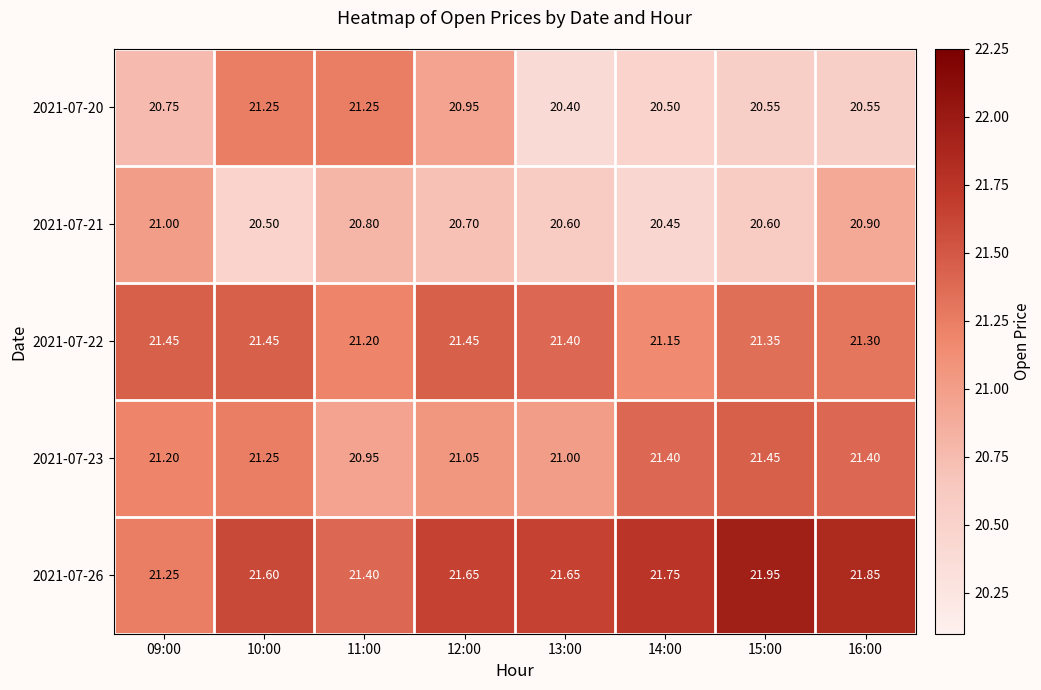

Reading left to right, list all the values displayed in this chart.

2021-07-20: 09:00=20.8	10:00=21.2	11:00=21.2	12:00=20.9	13:00=20.4	14:00=20.5	15:00=20.6	16:00=20.6
2021-07-21: 09:00=21.0	10:00=20.5	11:00=20.8	12:00=20.7	13:00=20.6	14:00=20.4	15:00=20.6	16:00=20.9
2021-07-22: 09:00=21.4	10:00=21.4	11:00=21.2	12:00=21.4	13:00=21.4	14:00=21.1	15:00=21.4	16:00=21.3
2021-07-23: 09:00=21.2	10:00=21.2	11:00=20.9	12:00=21.1	13:00=21.0	14:00=21.4	15:00=21.4	16:00=21.4
2021-07-26: 09:00=21.2	10:00=21.6	11:00=21.4	12:00=21.6	13:00=21.6	14:00=21.8	15:00=21.9	16:00=21.9